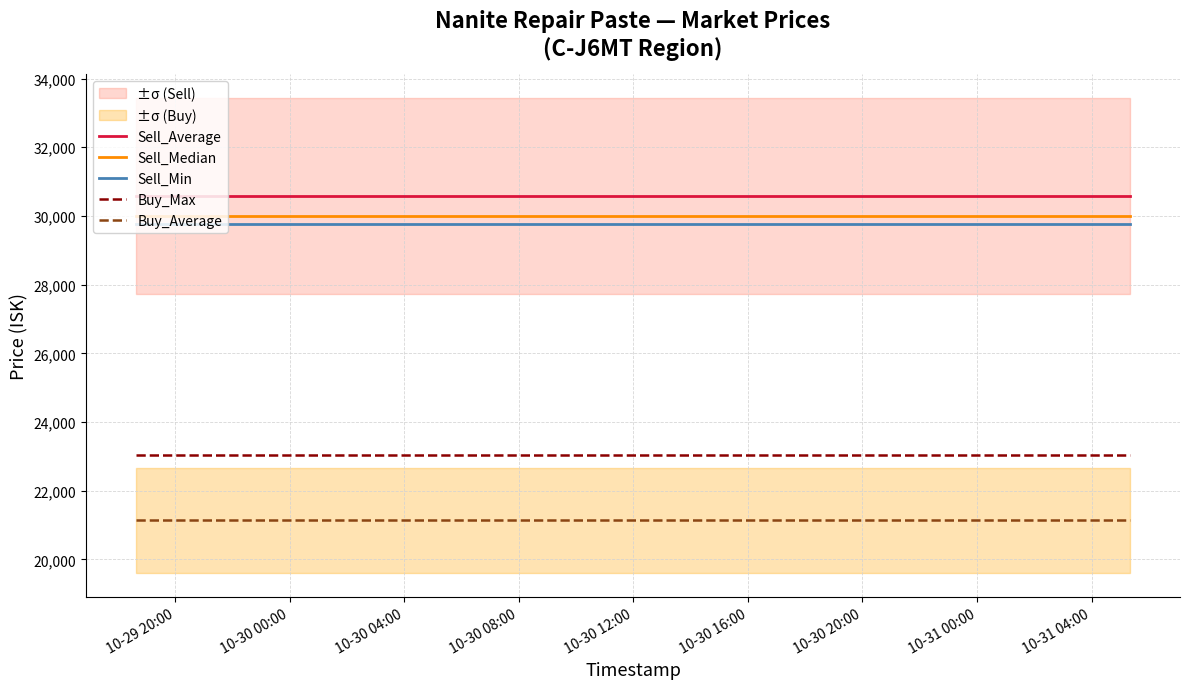

True or false: Buy_Average and Buy_Max cross at least once.

False